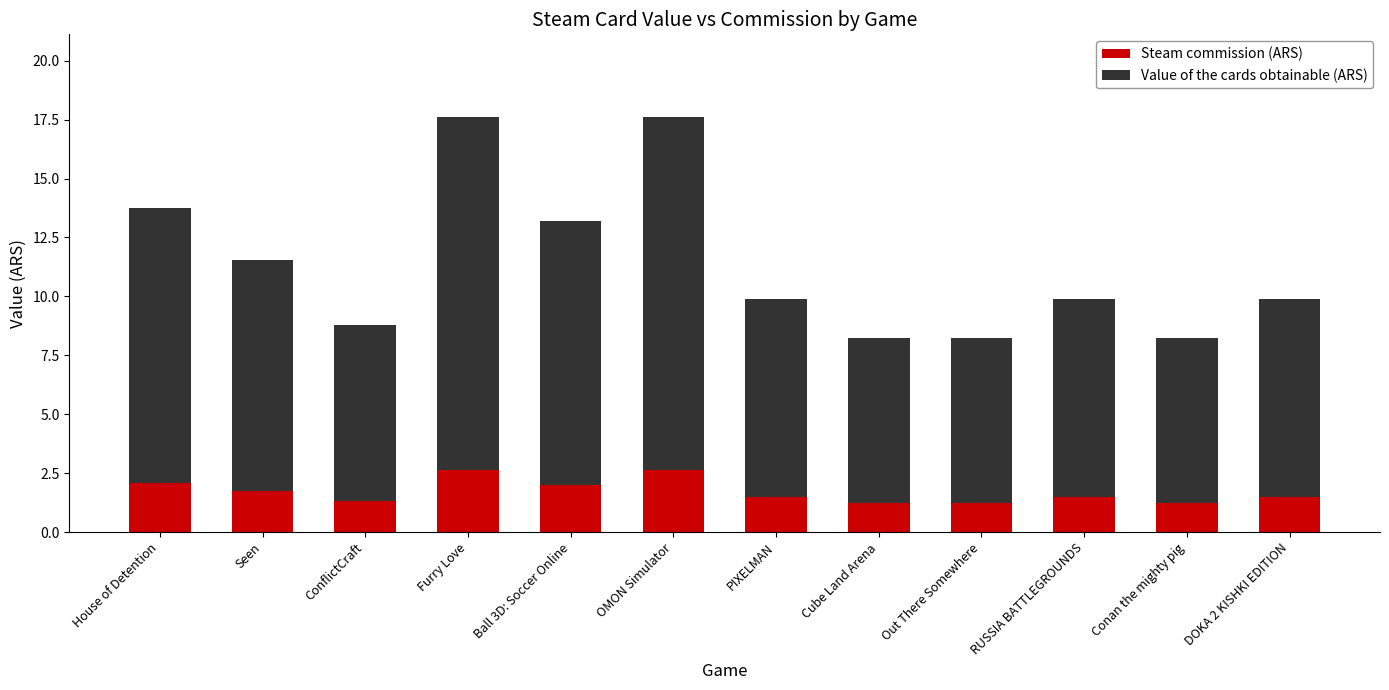

What is the total value across all series at PIXELMAN?

9.9